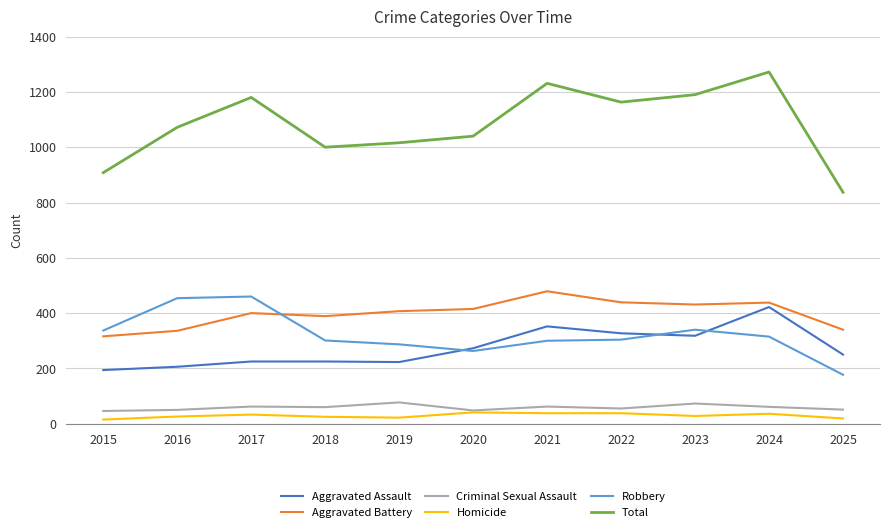

What is the difference between the highest and lowest values at 2016?

1046